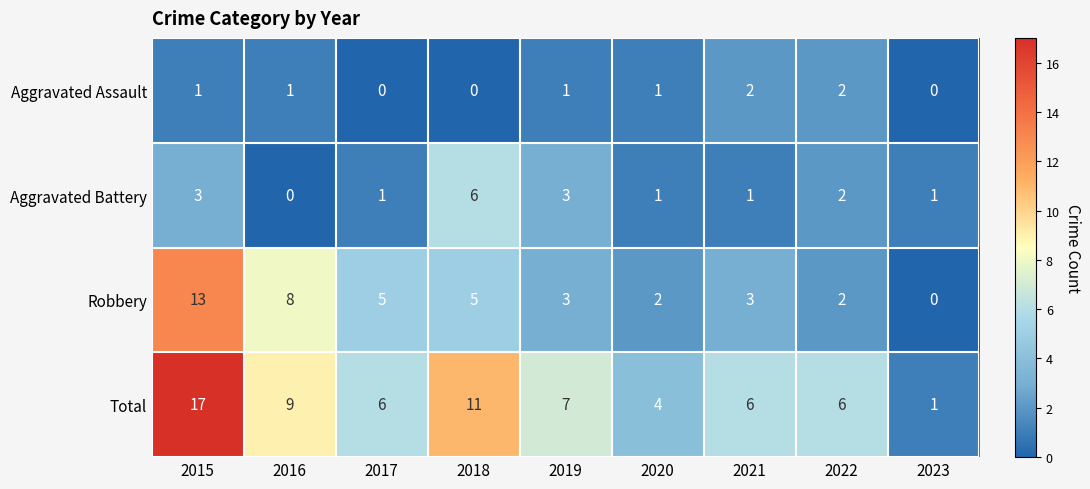

At 2017, list the series in order from largest to smallest.

Total, Robbery, Aggravated Battery, Aggravated Assault